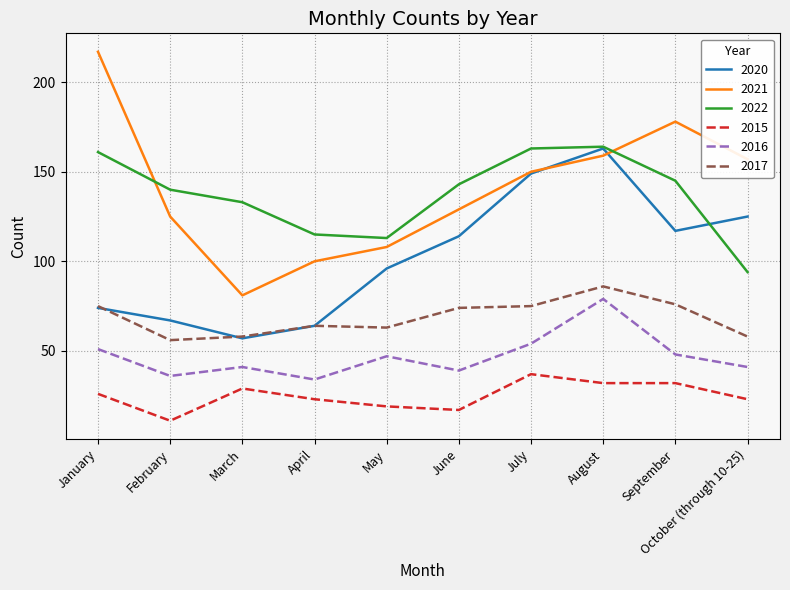

Which series has the largest total across all categories?

2021